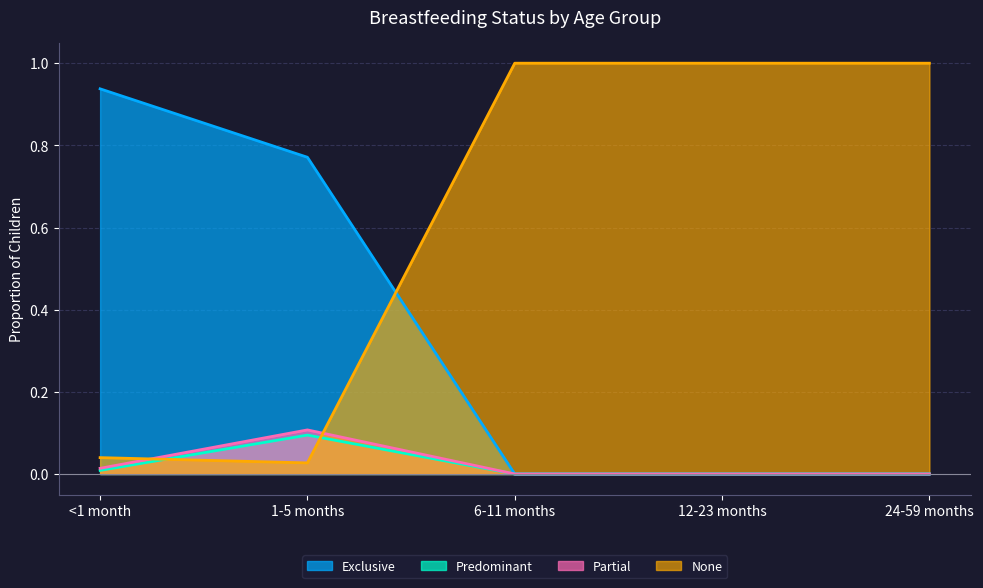

What is the label of the 3rd point from the right?

6-11 months